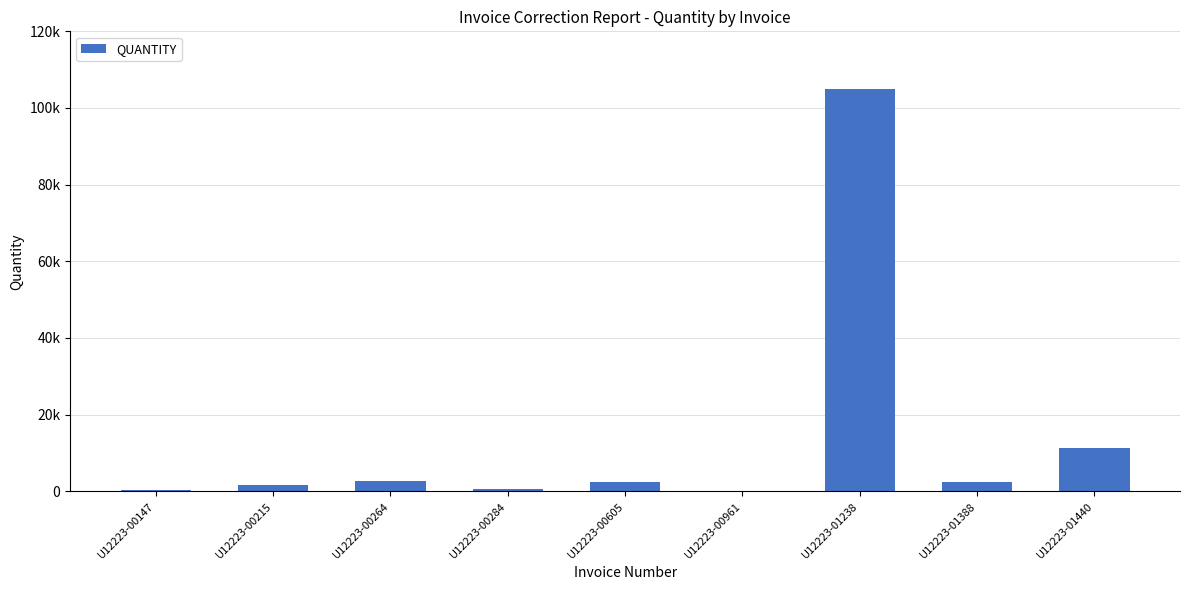

Which has a higher value, U12223-00264 or U12223-01238?

U12223-01238